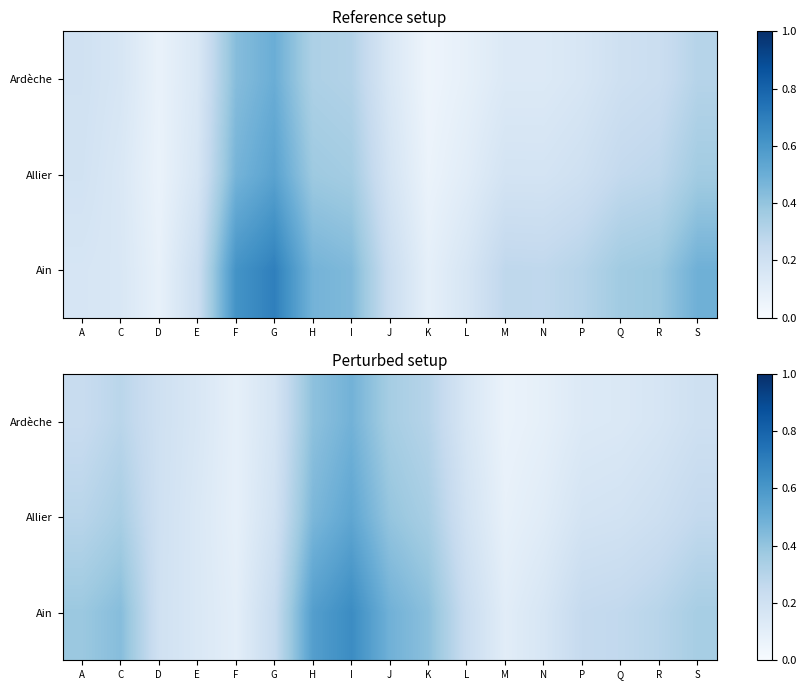

What is the difference between the Ardèche values at G and K?

0.1